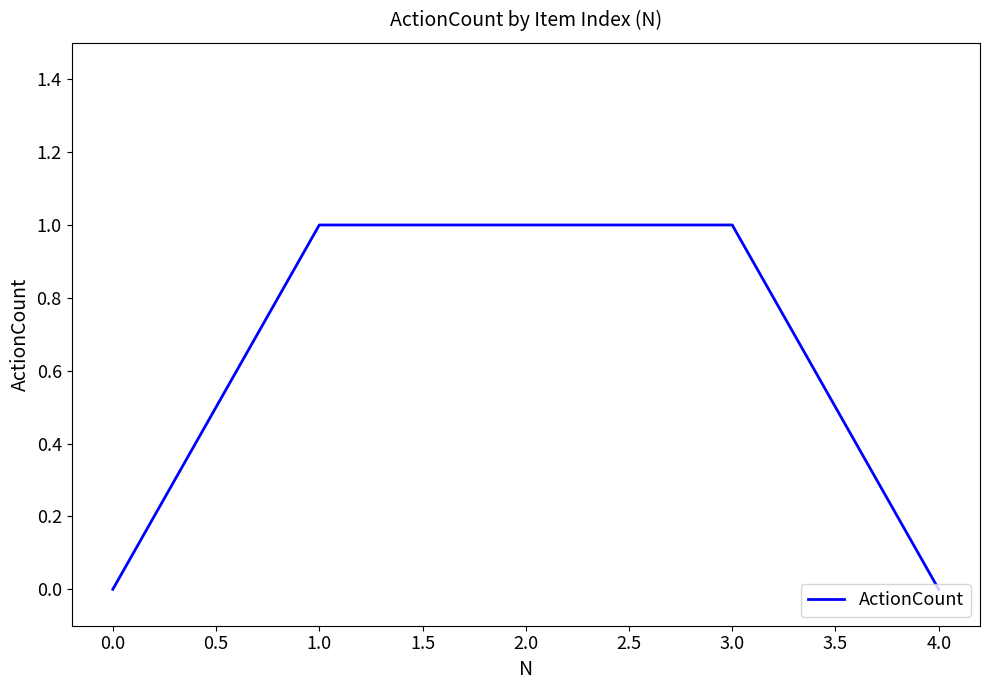

What is the sum of all values?

3